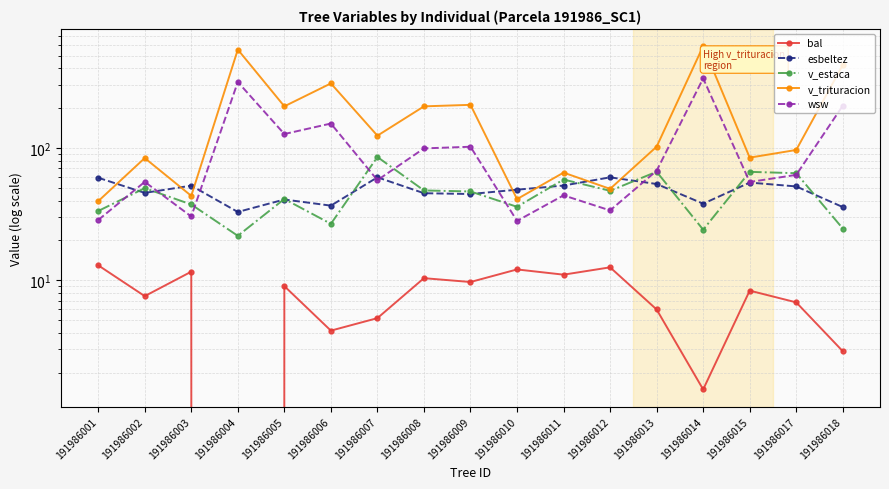

Is the value of wsw at 191986015 greater than the value of esbeltez at 191986018?

Yes